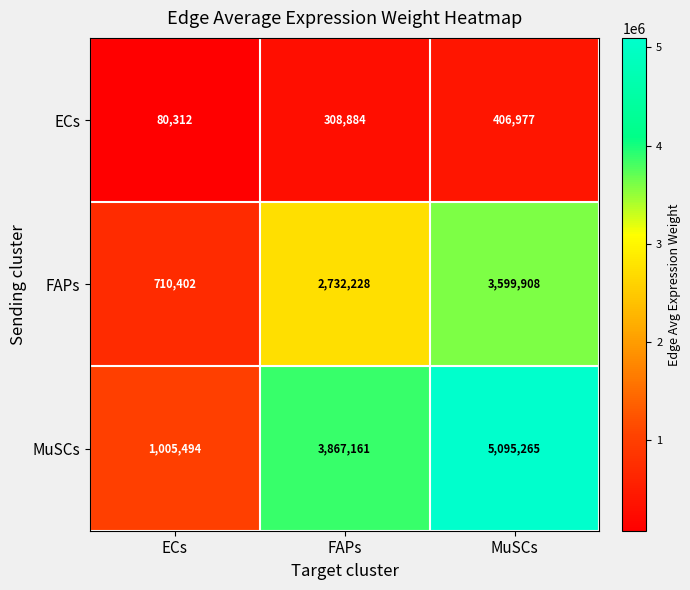

List the labels in order of ECs value, largest first.

MuSCs, FAPs, ECs